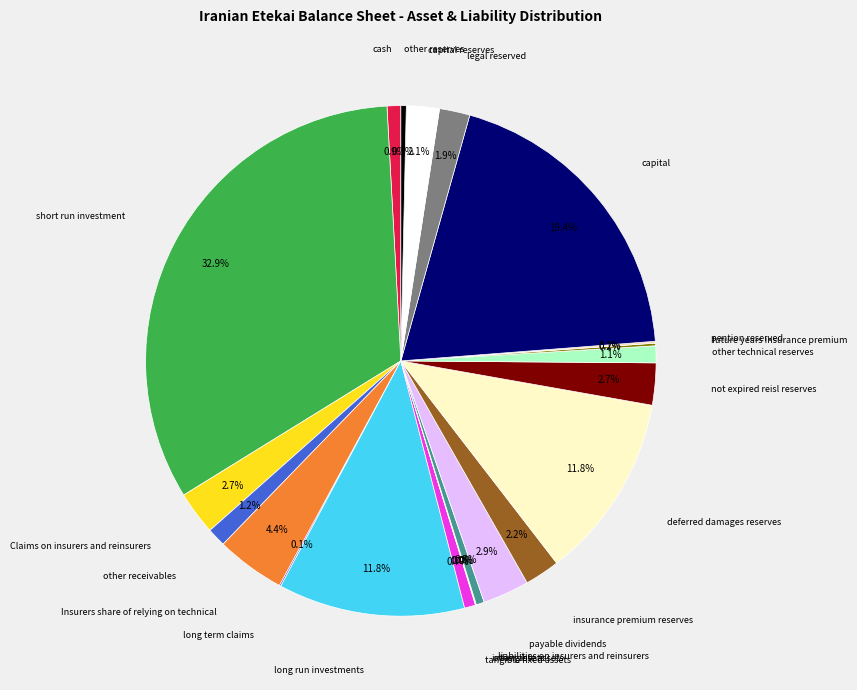

To the nearest percent, what is the average slice percentage?

5%